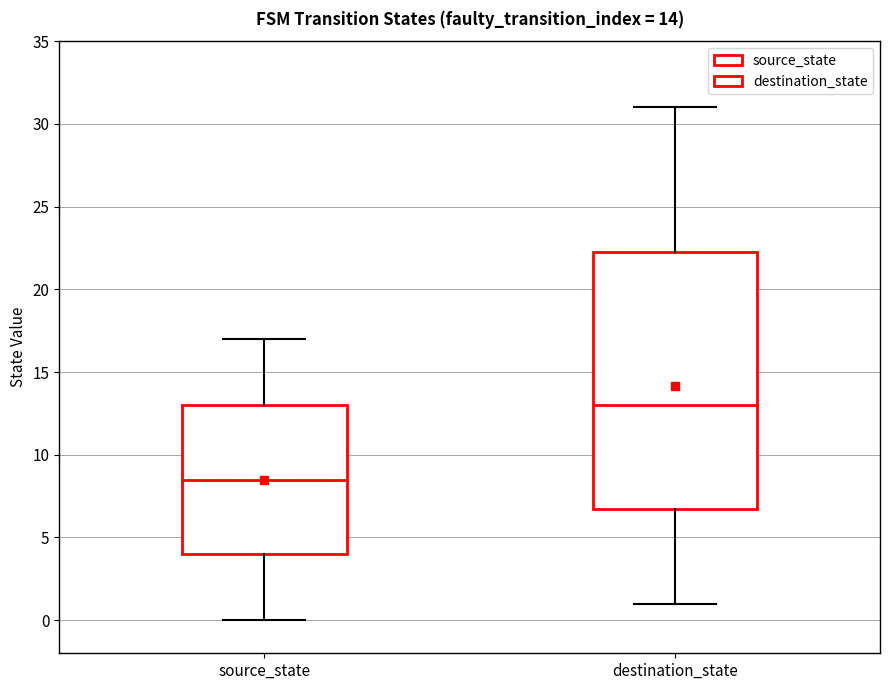

Comparing the boxes themselves (not the whiskers), which one is the tallest?

destination_state